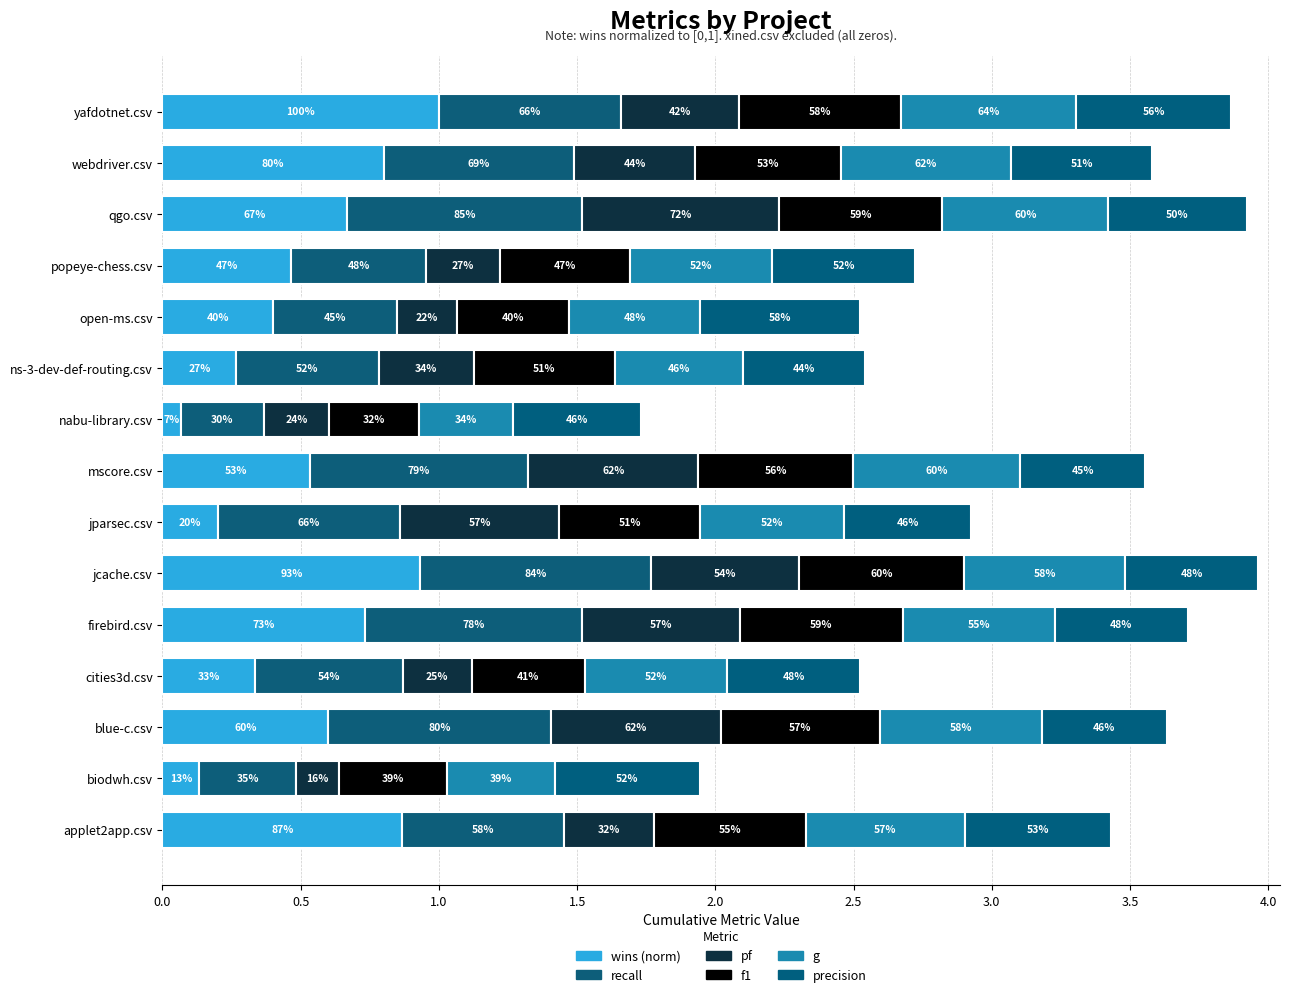

What is the difference between the maximum and minimum values in the wins (norm) series?

0.9